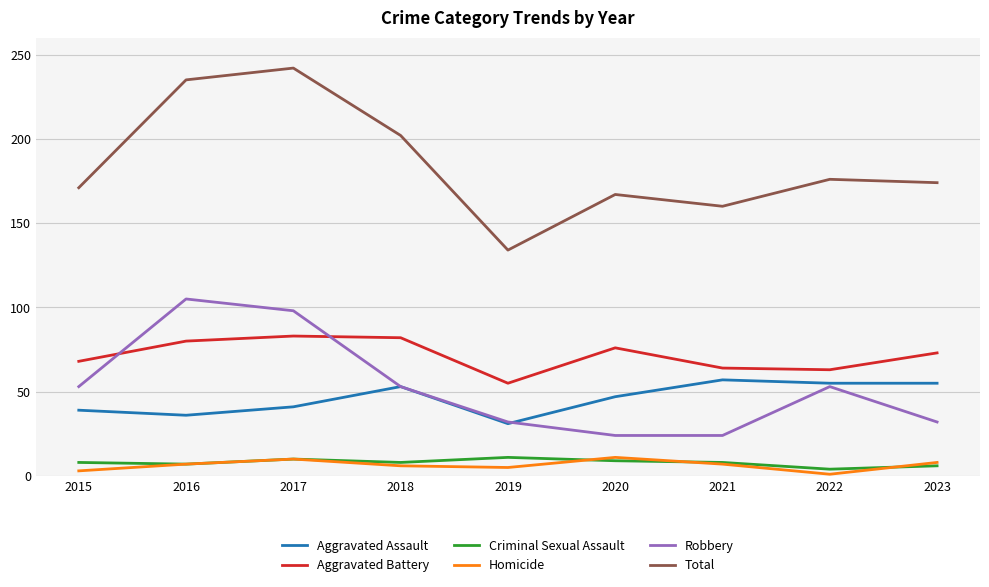

What are all the series names shown in the legend?

Aggravated Assault, Aggravated Battery, Criminal Sexual Assault, Homicide, Robbery, Total